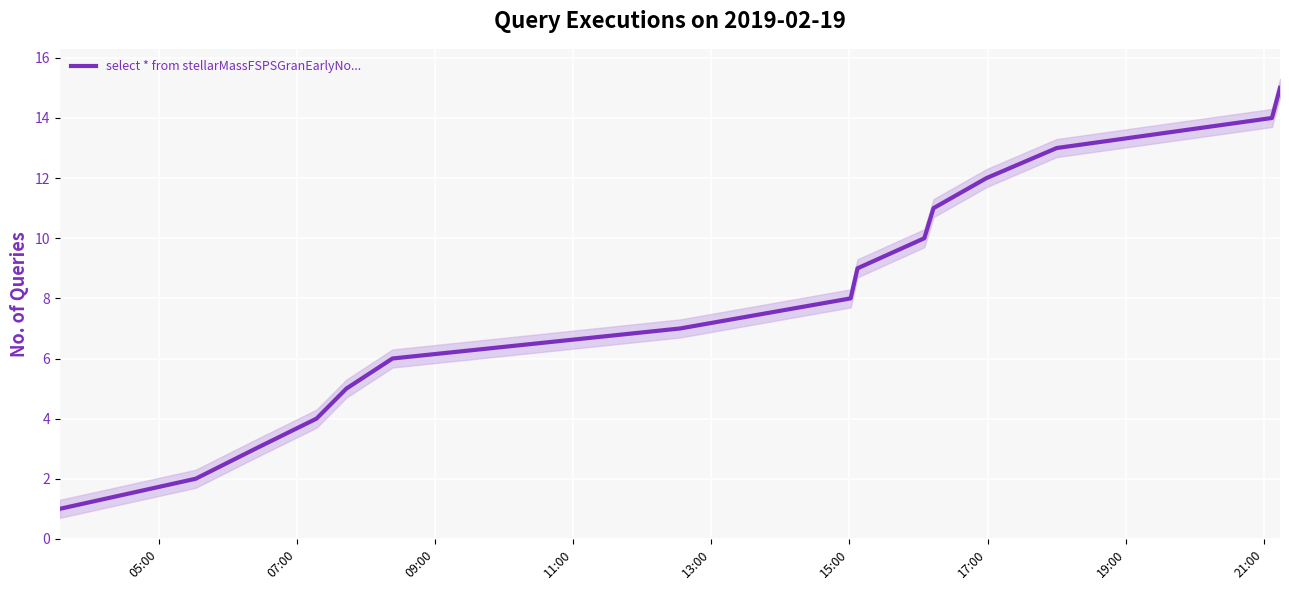

Reading left to right, extract all data points from this chart.

1	2	3	4	5	6	7	8	9	10	11	12	13	14	15